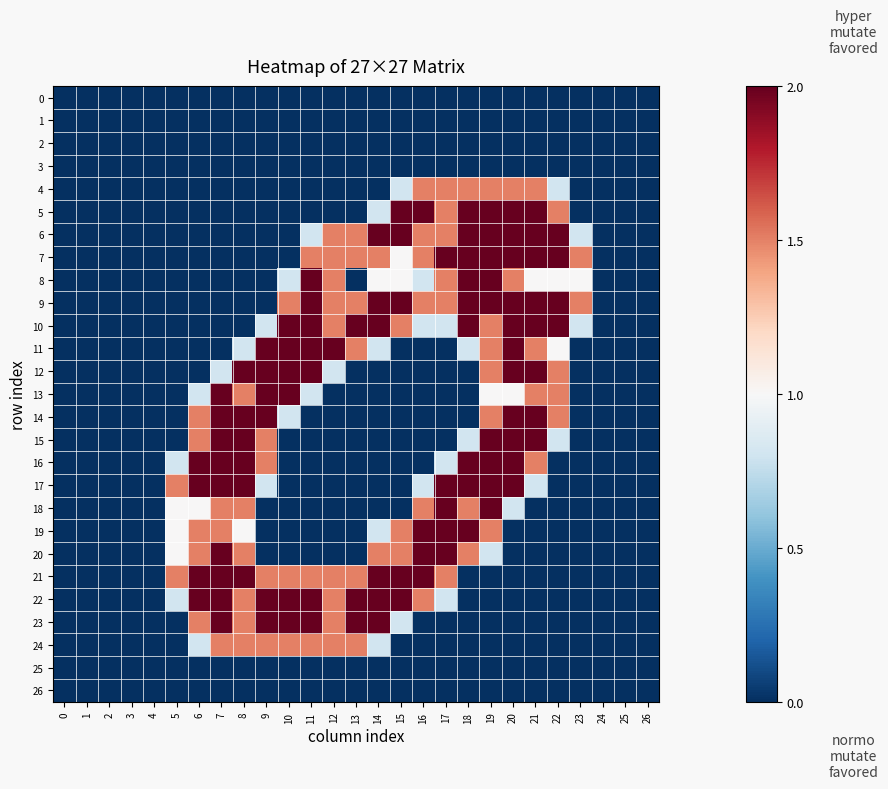

Reading right to left, transcribe all the data shown in this chart.

0: 26=0.0	25=0.0	24=0.0	23=0.0	22=0.0	21=0.0	20=0.0	19=0.0	18=0.0	17=0.0	16=0.0	15=0.0	14=0.0	13=0.0	12=0.0	11=0.0	10=0.0	9=0.0	8=0.0	7=0.0	6=0.0	5=0.0	4=0.0	3=0.0	2=0.0	1=0.0	0=0.0
1: 26=0.0	25=0.0	24=0.0	23=0.0	22=0.0	21=0.0	20=0.0	19=0.0	18=0.0	17=0.0	16=0.0	15=0.0	14=0.0	13=0.0	12=0.0	11=0.0	10=0.0	9=0.0	8=0.0	7=0.0	6=0.0	5=0.0	4=0.0	3=0.0	2=0.0	1=0.0	0=0.0
2: 26=0.0	25=0.0	24=0.0	23=0.0	22=0.0	21=0.0	20=0.0	19=0.0	18=0.0	17=0.0	16=0.0	15=0.0	14=0.0	13=0.0	12=0.0	11=0.0	10=0.0	9=0.0	8=0.0	7=0.0	6=0.0	5=0.0	4=0.0	3=0.0	2=0.0	1=0.0	0=0.0
3: 26=0.0	25=0.0	24=0.0	23=0.0	22=0.0	21=0.0	20=0.0	19=0.0	18=0.0	17=0.0	16=0.0	15=0.0	14=0.0	13=0.0	12=0.0	11=0.0	10=0.0	9=0.0	8=0.0	7=0.0	6=0.0	5=0.0	4=0.0	3=0.0	2=0.0	1=0.0	0=0.0
4: 26=0.0	25=0.0	24=0.0	23=0.0	22=0.8	21=1.5	20=1.5	19=1.5	18=1.5	17=1.5	16=1.5	15=0.8	14=0.0	13=0.0	12=0.0	11=0.0	10=0.0	9=0.0	8=0.0	7=0.0	6=0.0	5=0.0	4=0.0	3=0.0	2=0.0	1=0.0	0=0.0
5: 26=0.0	25=0.0	24=0.0	23=0.0	22=1.5	21=2.0	20=2.0	19=2.0	18=2.0	17=1.5	16=2.0	15=2.0	14=0.8	13=0.0	12=0.0	11=0.0	10=0.0	9=0.0	8=0.0	7=0.0	6=0.0	5=0.0	4=0.0	3=0.0	2=0.0	1=0.0	0=0.0
6: 26=0.0	25=0.0	24=0.0	23=0.8	22=2.0	21=2.0	20=2.0	19=2.0	18=2.0	17=1.5	16=1.5	15=2.0	14=2.0	13=1.5	12=1.5	11=0.8	10=0.0	9=0.0	8=0.0	7=0.0	6=0.0	5=0.0	4=0.0	3=0.0	2=0.0	1=0.0	0=0.0
7: 26=0.0	25=0.0	24=0.0	23=1.5	22=2.0	21=2.0	20=2.0	19=2.0	18=2.0	17=2.0	16=1.5	15=1.0	14=1.5	13=1.5	12=1.5	11=1.5	10=0.0	9=0.0	8=0.0	7=0.0	6=0.0	5=0.0	4=0.0	3=0.0	2=0.0	1=0.0	0=0.0
8: 26=0.0	25=0.0	24=0.0	23=1.0	22=1.0	21=1.0	20=1.5	19=2.0	18=2.0	17=1.5	16=0.8	15=1.0	14=1.0	13=0.0	12=1.5	11=2.0	10=0.8	9=0.0	8=0.0	7=0.0	6=0.0	5=0.0	4=0.0	3=0.0	2=0.0	1=0.0	0=0.0
9: 26=0.0	25=0.0	24=0.0	23=1.5	22=2.0	21=2.0	20=2.0	19=2.0	18=2.0	17=1.5	16=1.5	15=2.0	14=2.0	13=1.5	12=1.5	11=2.0	10=1.5	9=0.0	8=0.0	7=0.0	6=0.0	5=0.0	4=0.0	3=0.0	2=0.0	1=0.0	0=0.0
10: 26=0.0	25=0.0	24=0.0	23=0.8	22=2.0	21=2.0	20=2.0	19=1.5	18=2.0	17=0.8	16=0.8	15=1.5	14=2.0	13=2.0	12=1.5	11=2.0	10=2.0	9=0.8	8=0.0	7=0.0	6=0.0	5=0.0	4=0.0	3=0.0	2=0.0	1=0.0	0=0.0
11: 26=0.0	25=0.0	24=0.0	23=0.0	22=1.0	21=1.5	20=2.0	19=1.5	18=0.8	17=0.0	16=0.0	15=0.0	14=0.8	13=1.5	12=2.0	11=2.0	10=2.0	9=2.0	8=0.8	7=0.0	6=0.0	5=0.0	4=0.0	3=0.0	2=0.0	1=0.0	0=0.0
12: 26=0.0	25=0.0	24=0.0	23=0.0	22=1.5	21=2.0	20=2.0	19=1.5	18=0.0	17=0.0	16=0.0	15=0.0	14=0.0	13=0.0	12=0.8	11=2.0	10=2.0	9=2.0	8=2.0	7=0.8	6=0.0	5=0.0	4=0.0	3=0.0	2=0.0	1=0.0	0=0.0
13: 26=0.0	25=0.0	24=0.0	23=0.0	22=1.5	21=1.5	20=1.0	19=1.0	18=0.0	17=0.0	16=0.0	15=0.0	14=0.0	13=0.0	12=0.0	11=0.8	10=2.0	9=2.0	8=1.5	7=2.0	6=0.8	5=0.0	4=0.0	3=0.0	2=0.0	1=0.0	0=0.0
14: 26=0.0	25=0.0	24=0.0	23=0.0	22=1.5	21=2.0	20=2.0	19=1.5	18=0.0	17=0.0	16=0.0	15=0.0	14=0.0	13=0.0	12=0.0	11=0.0	10=0.8	9=2.0	8=2.0	7=2.0	6=1.5	5=0.0	4=0.0	3=0.0	2=0.0	1=0.0	0=0.0
15: 26=0.0	25=0.0	24=0.0	23=0.0	22=0.8	21=2.0	20=2.0	19=2.0	18=0.8	17=0.0	16=0.0	15=0.0	14=0.0	13=0.0	12=0.0	11=0.0	10=0.0	9=1.5	8=2.0	7=2.0	6=1.5	5=0.0	4=0.0	3=0.0	2=0.0	1=0.0	0=0.0
16: 26=0.0	25=0.0	24=0.0	23=0.0	22=0.0	21=1.5	20=2.0	19=2.0	18=2.0	17=0.8	16=0.0	15=0.0	14=0.0	13=0.0	12=0.0	11=0.0	10=0.0	9=1.5	8=2.0	7=2.0	6=2.0	5=0.8	4=0.0	3=0.0	2=0.0	1=0.0	0=0.0
17: 26=0.0	25=0.0	24=0.0	23=0.0	22=0.0	21=0.8	20=2.0	19=2.0	18=2.0	17=2.0	16=0.8	15=0.0	14=0.0	13=0.0	12=0.0	11=0.0	10=0.0	9=0.8	8=2.0	7=2.0	6=2.0	5=1.5	4=0.0	3=0.0	2=0.0	1=0.0	0=0.0
18: 26=0.0	25=0.0	24=0.0	23=0.0	22=0.0	21=0.0	20=0.8	19=2.0	18=1.5	17=2.0	16=1.5	15=0.0	14=0.0	13=0.0	12=0.0	11=0.0	10=0.0	9=0.0	8=1.5	7=1.5	6=1.0	5=1.0	4=0.0	3=0.0	2=0.0	1=0.0	0=0.0
19: 26=0.0	25=0.0	24=0.0	23=0.0	22=0.0	21=0.0	20=0.0	19=1.5	18=2.0	17=2.0	16=2.0	15=1.5	14=0.8	13=0.0	12=0.0	11=0.0	10=0.0	9=0.0	8=1.0	7=1.5	6=1.5	5=1.0	4=0.0	3=0.0	2=0.0	1=0.0	0=0.0
20: 26=0.0	25=0.0	24=0.0	23=0.0	22=0.0	21=0.0	20=0.0	19=0.8	18=1.5	17=2.0	16=2.0	15=1.5	14=1.5	13=0.0	12=0.0	11=0.0	10=0.0	9=0.0	8=1.5	7=2.0	6=1.5	5=1.0	4=0.0	3=0.0	2=0.0	1=0.0	0=0.0
21: 26=0.0	25=0.0	24=0.0	23=0.0	22=0.0	21=0.0	20=0.0	19=0.0	18=0.0	17=1.5	16=2.0	15=2.0	14=2.0	13=1.5	12=1.5	11=1.5	10=1.5	9=1.5	8=2.0	7=2.0	6=2.0	5=1.5	4=0.0	3=0.0	2=0.0	1=0.0	0=0.0
22: 26=0.0	25=0.0	24=0.0	23=0.0	22=0.0	21=0.0	20=0.0	19=0.0	18=0.0	17=0.8	16=1.5	15=2.0	14=2.0	13=2.0	12=1.5	11=2.0	10=2.0	9=2.0	8=1.5	7=2.0	6=2.0	5=0.8	4=0.0	3=0.0	2=0.0	1=0.0	0=0.0
23: 26=0.0	25=0.0	24=0.0	23=0.0	22=0.0	21=0.0	20=0.0	19=0.0	18=0.0	17=0.0	16=0.0	15=0.8	14=2.0	13=2.0	12=1.5	11=2.0	10=2.0	9=2.0	8=1.5	7=2.0	6=1.5	5=0.0	4=0.0	3=0.0	2=0.0	1=0.0	0=0.0
24: 26=0.0	25=0.0	24=0.0	23=0.0	22=0.0	21=0.0	20=0.0	19=0.0	18=0.0	17=0.0	16=0.0	15=0.0	14=0.8	13=1.5	12=1.5	11=1.5	10=1.5	9=1.5	8=1.5	7=1.5	6=0.8	5=0.0	4=0.0	3=0.0	2=0.0	1=0.0	0=0.0
25: 26=0.0	25=0.0	24=0.0	23=0.0	22=0.0	21=0.0	20=0.0	19=0.0	18=0.0	17=0.0	16=0.0	15=0.0	14=0.0	13=0.0	12=0.0	11=0.0	10=0.0	9=0.0	8=0.0	7=0.0	6=0.0	5=0.0	4=0.0	3=0.0	2=0.0	1=0.0	0=0.0
26: 26=0.0	25=0.0	24=0.0	23=0.0	22=0.0	21=0.0	20=0.0	19=0.0	18=0.0	17=0.0	16=0.0	15=0.0	14=0.0	13=0.0	12=0.0	11=0.0	10=0.0	9=0.0	8=0.0	7=0.0	6=0.0	5=0.0	4=0.0	3=0.0	2=0.0	1=0.0	0=0.0